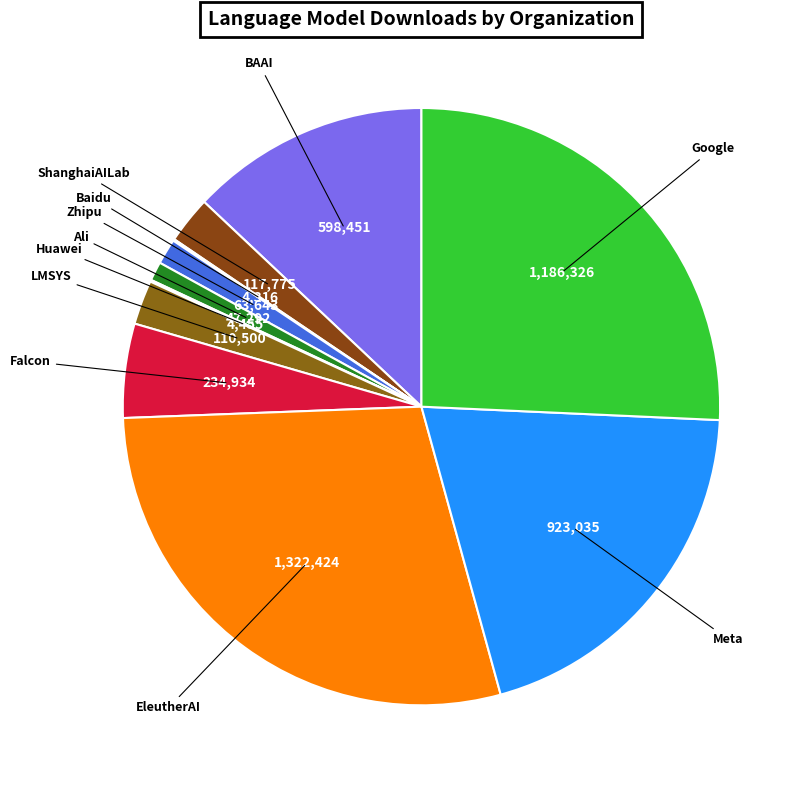

Is there any slice that represents more than half of the pie?

No